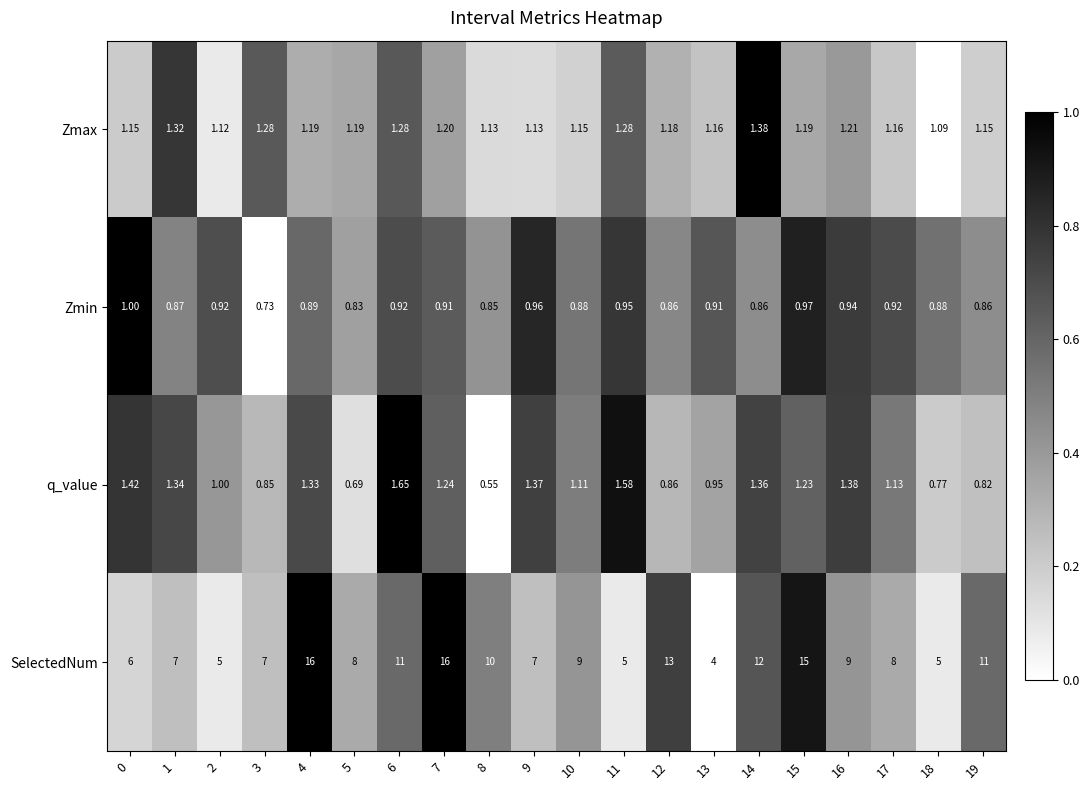

Is the value of Zmax at 14 greater than the value of q_value at 13?

Yes